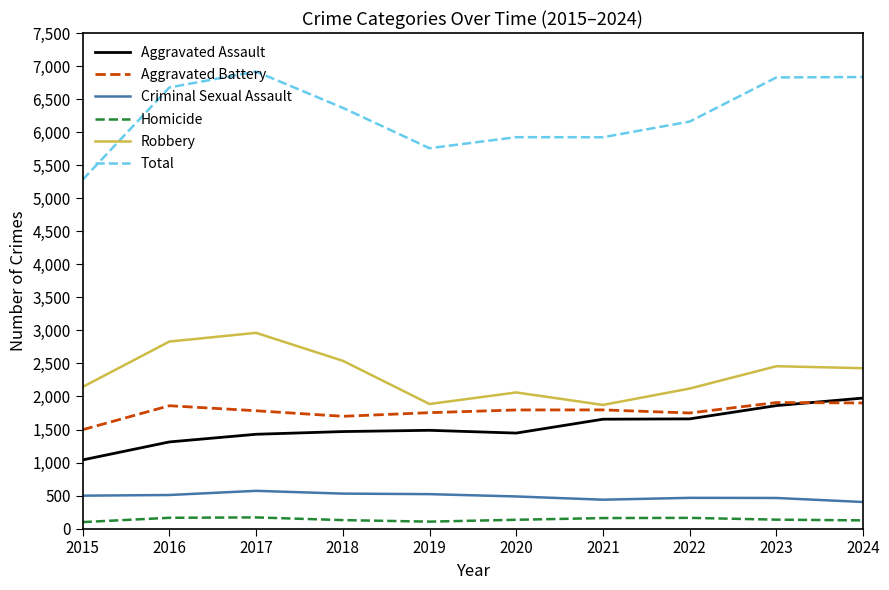

Which series has the largest total across all categories?

Total